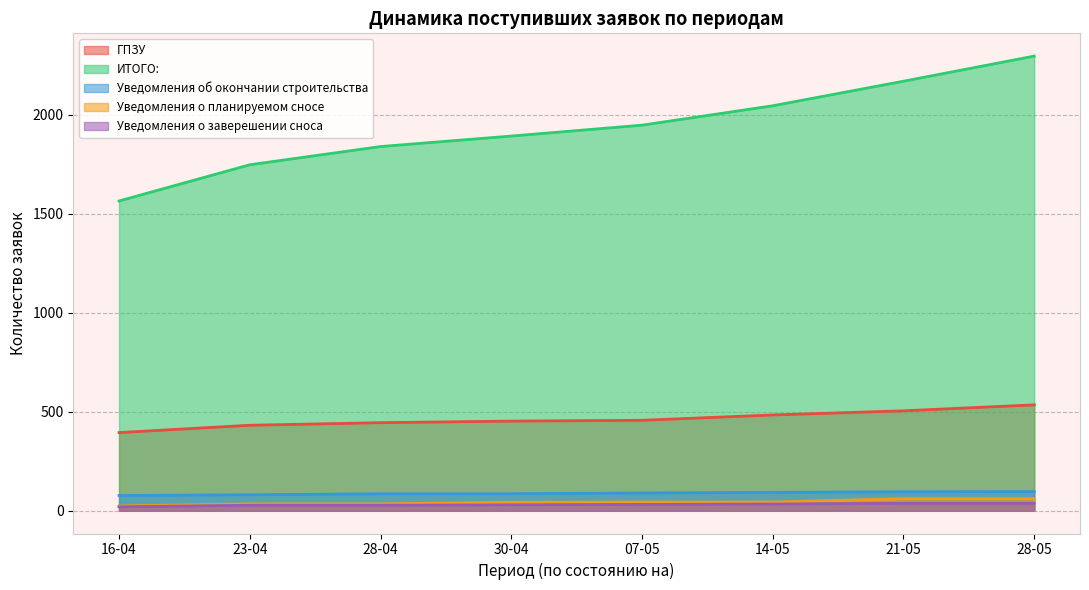

How many categories are shown in the chart?

8